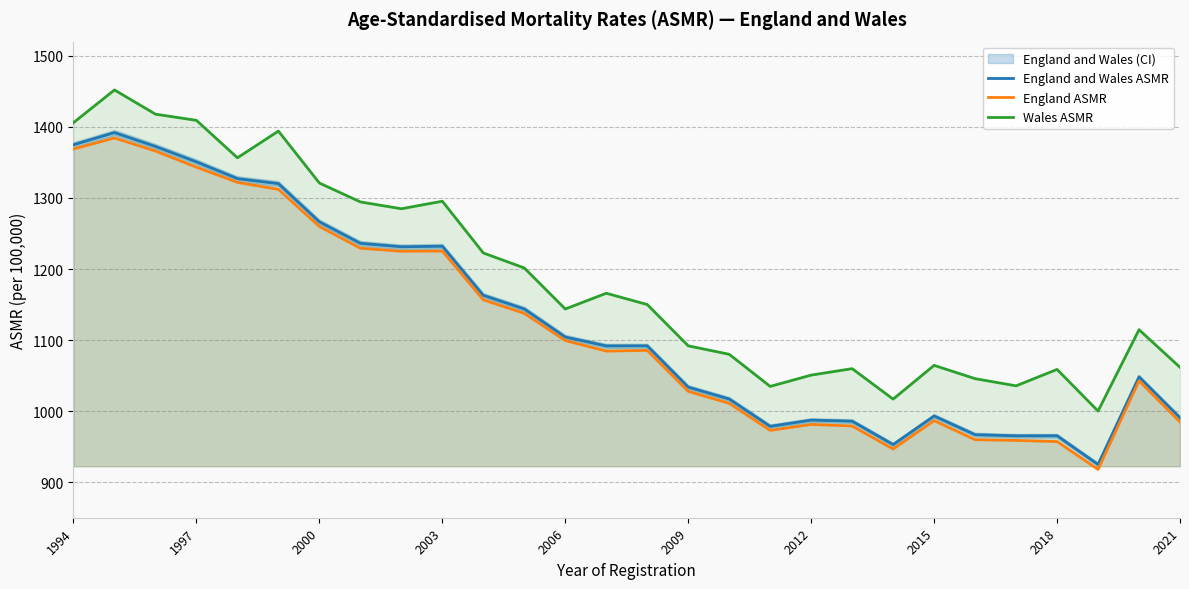

The value of Wales ASMR at 2003 is 1295.4. True or false?

True